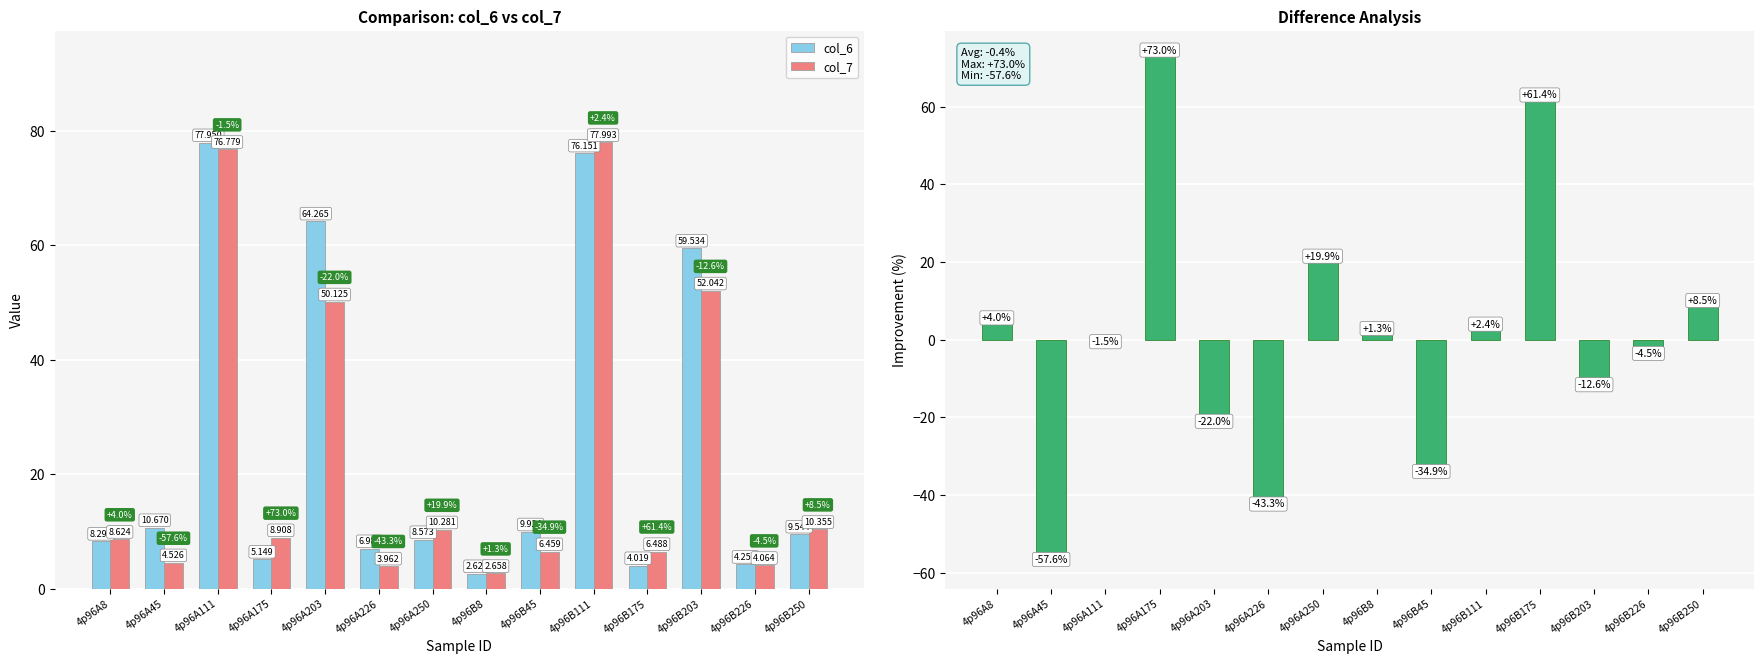

Is it true that col_7 equals 50.1 at 4p96A203?

True